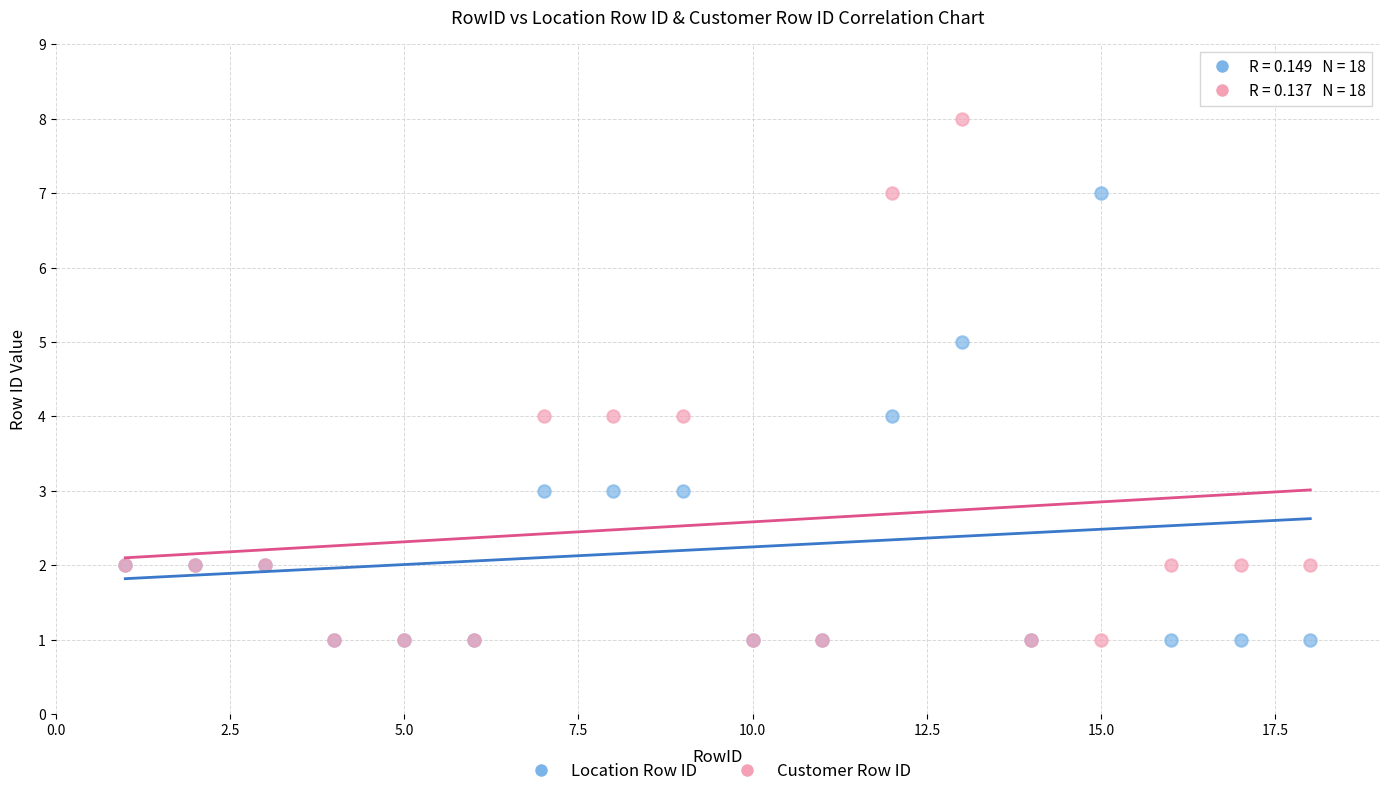

What are all the series names shown in the legend?

Location Row ID, Customer Row ID